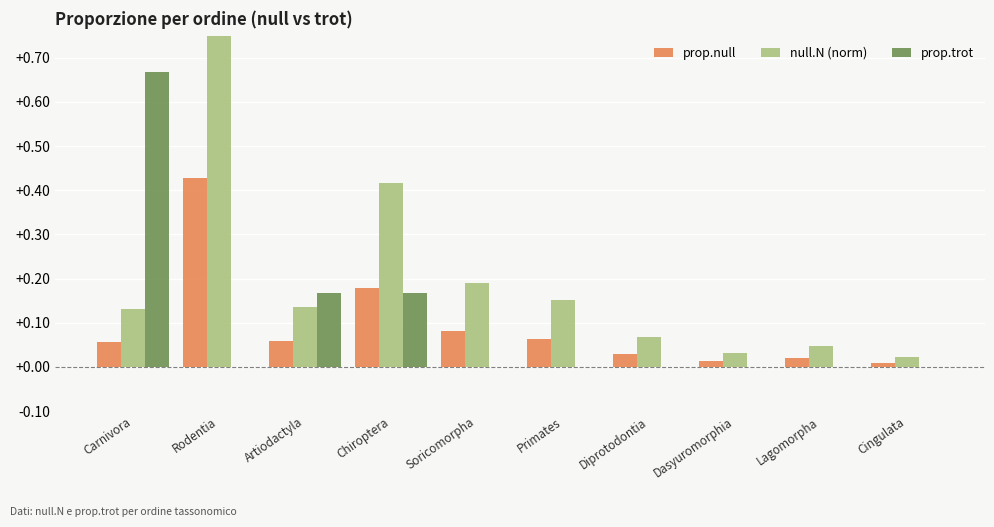

What position from the left is Dasyuromorphia?

8